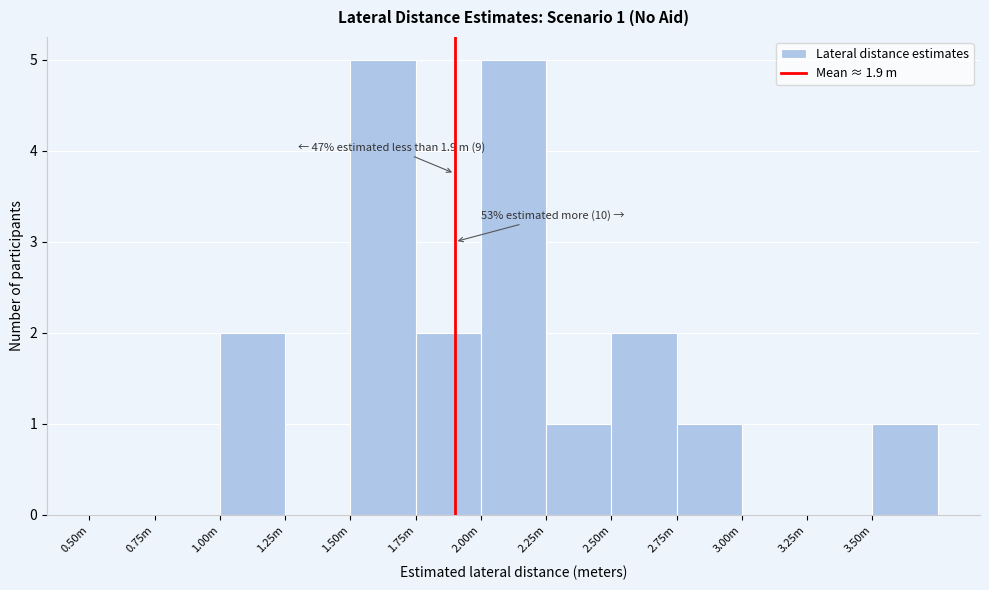

Reading left to right, transcribe all the data shown in this chart.

0.50m=0	0.75m=0	1.00m=2	1.25m=0	1.50m=5	1.75m=2	2.00m=5	2.25m=1	2.50m=2	2.75m=1	3.00m=0	3.25m=0	3.50m=1